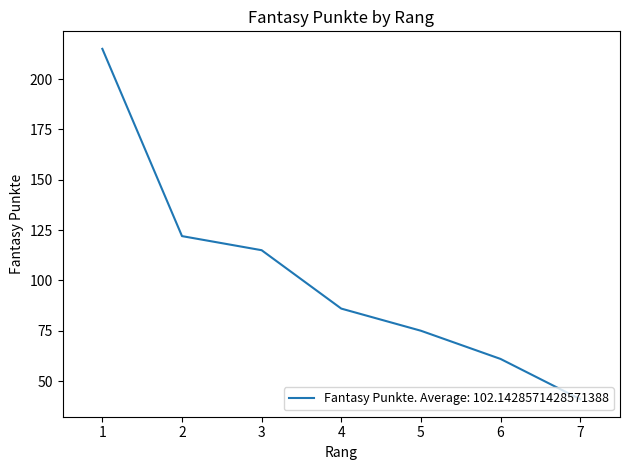

Between 3 and 1, which is larger?

1